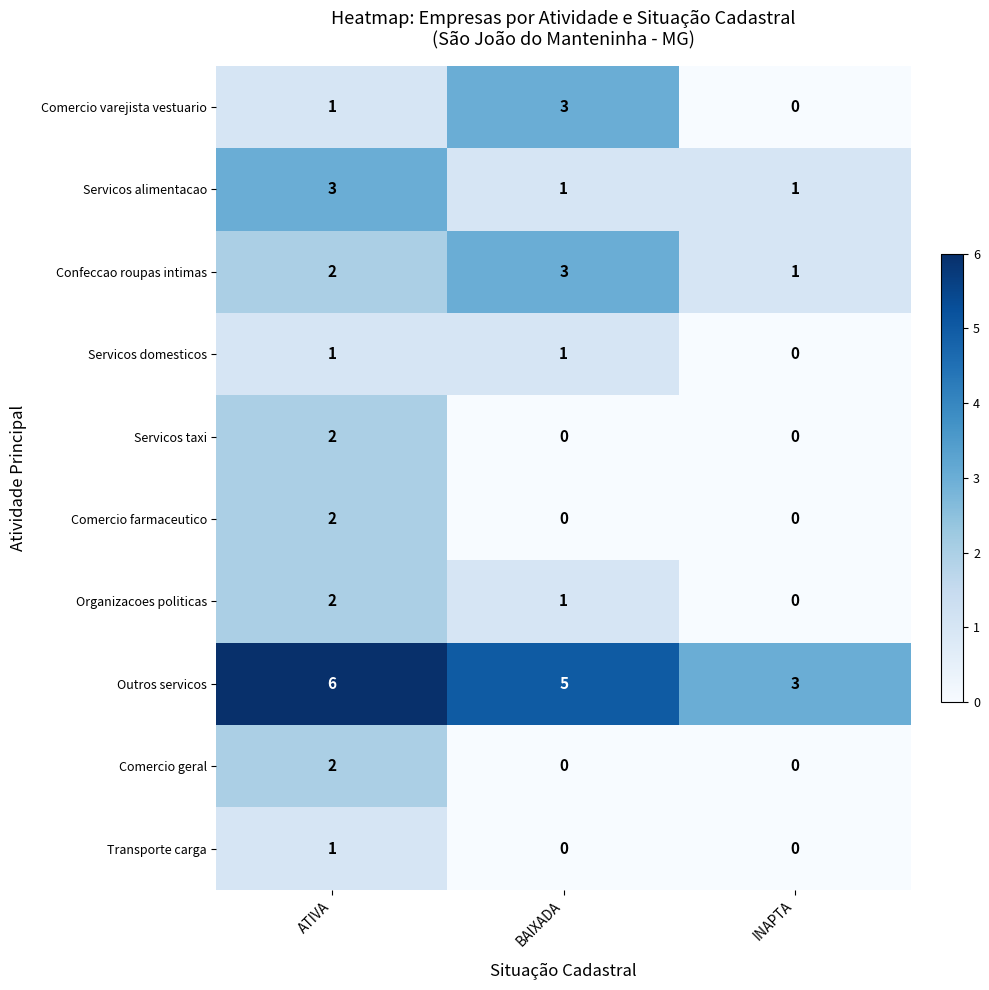

At which category is the sum across all series the highest?

ATIVA